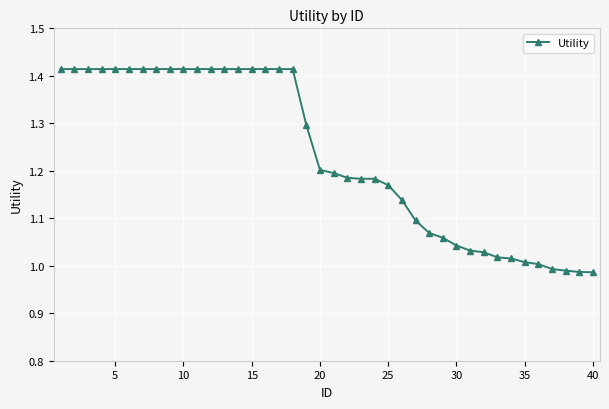

What is the difference between the maximum and minimum values?

0.4